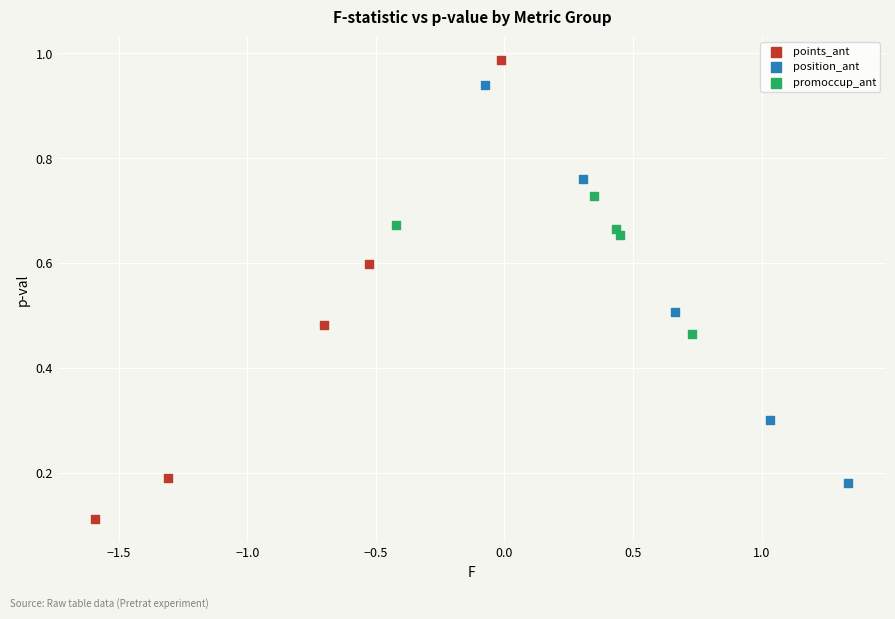

Which series has the largest Y range (max minus min)?

points_ant